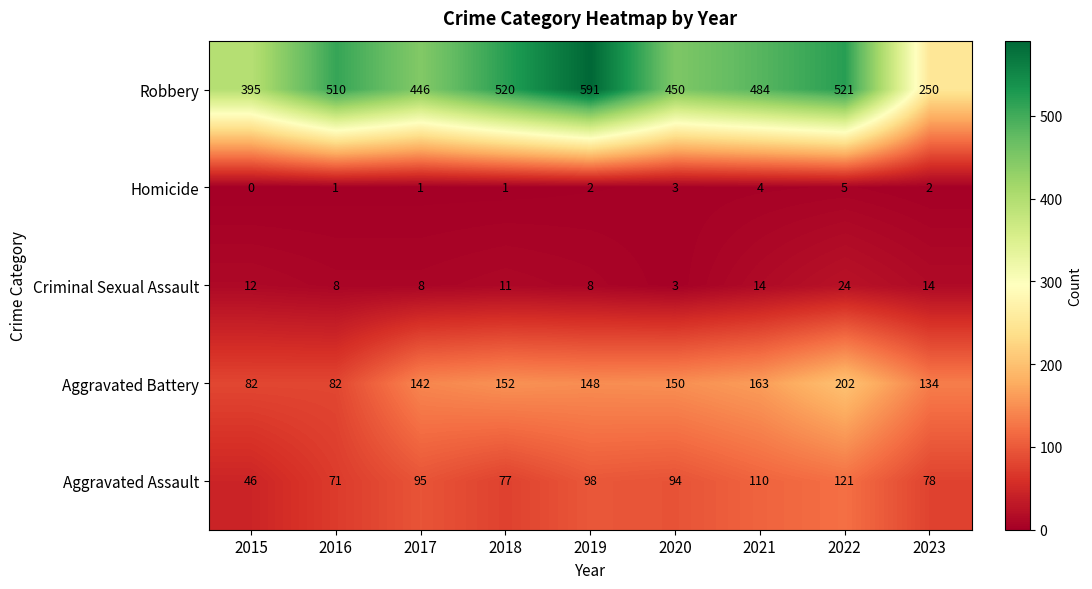

What value does the Aggravated Battery series have at 2023?

134